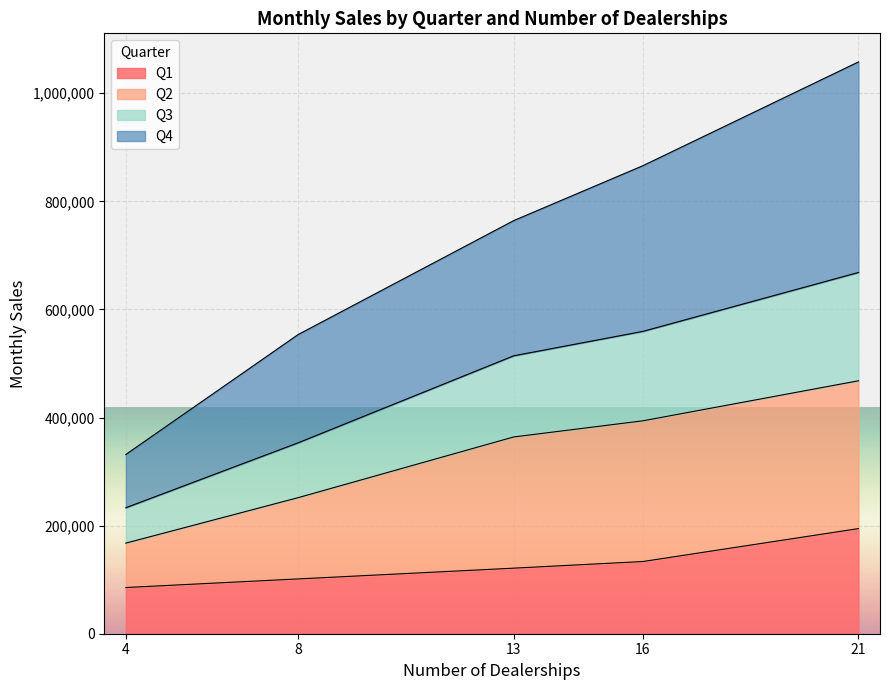

Between 13 and 21, which series saw the biggest shift?

Q4